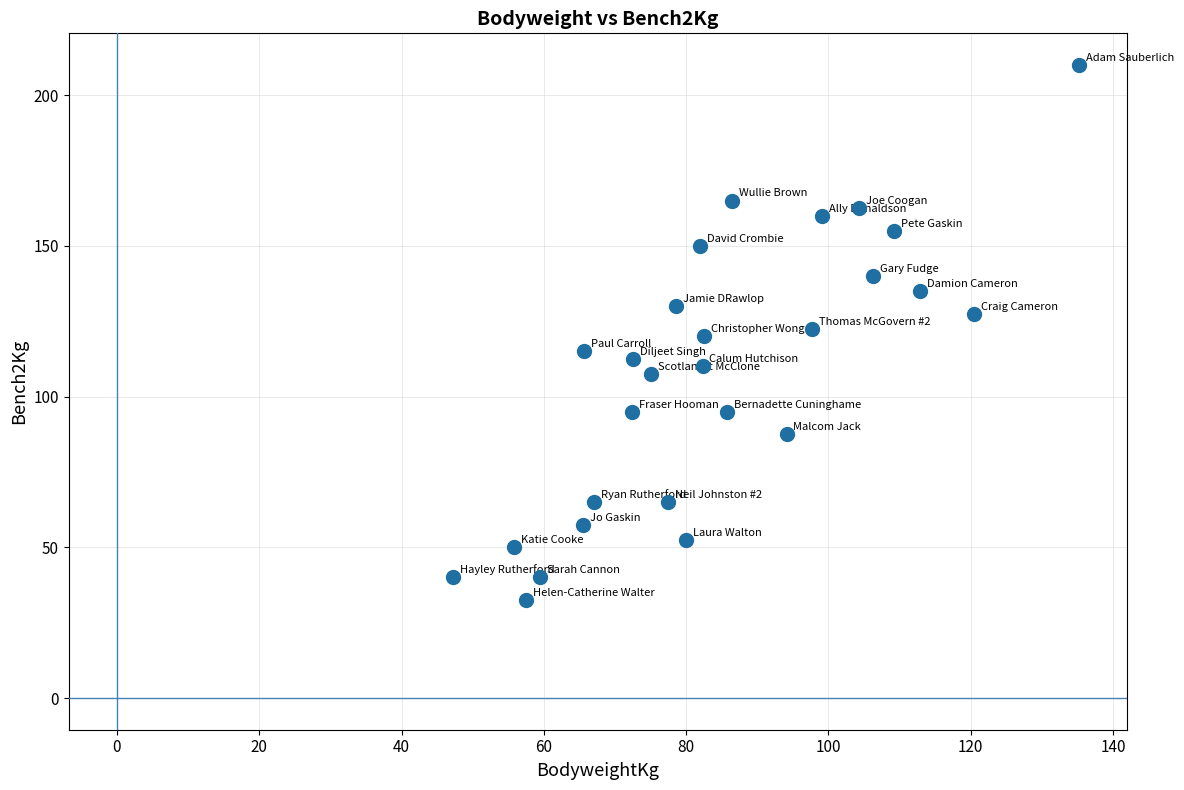

What is the range of X values (max minus min)?

87.9